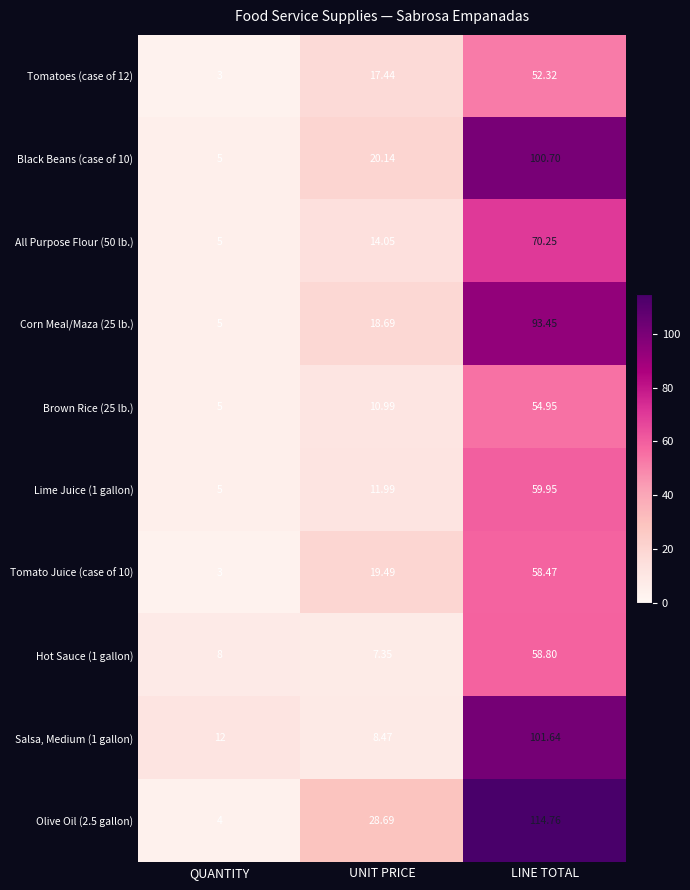

What is the spread (max minus min) of values at LINE TOTAL?

62.4